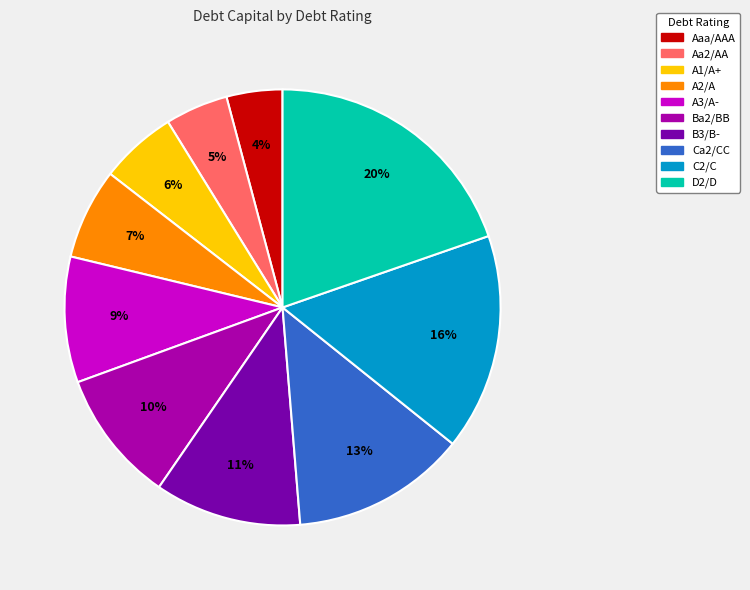

How many slices are in this pie chart?

10